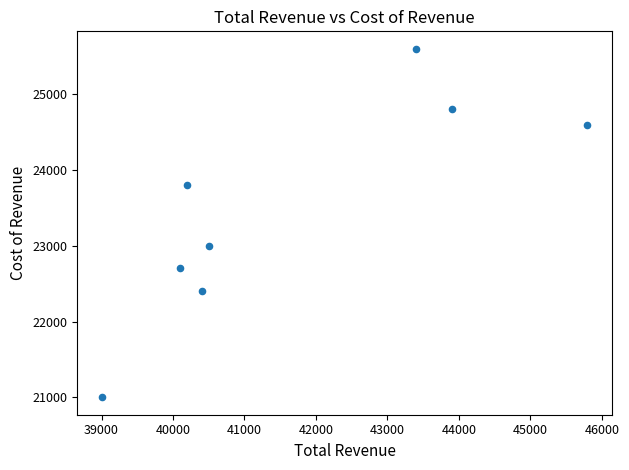

What is the average Y value?

23488